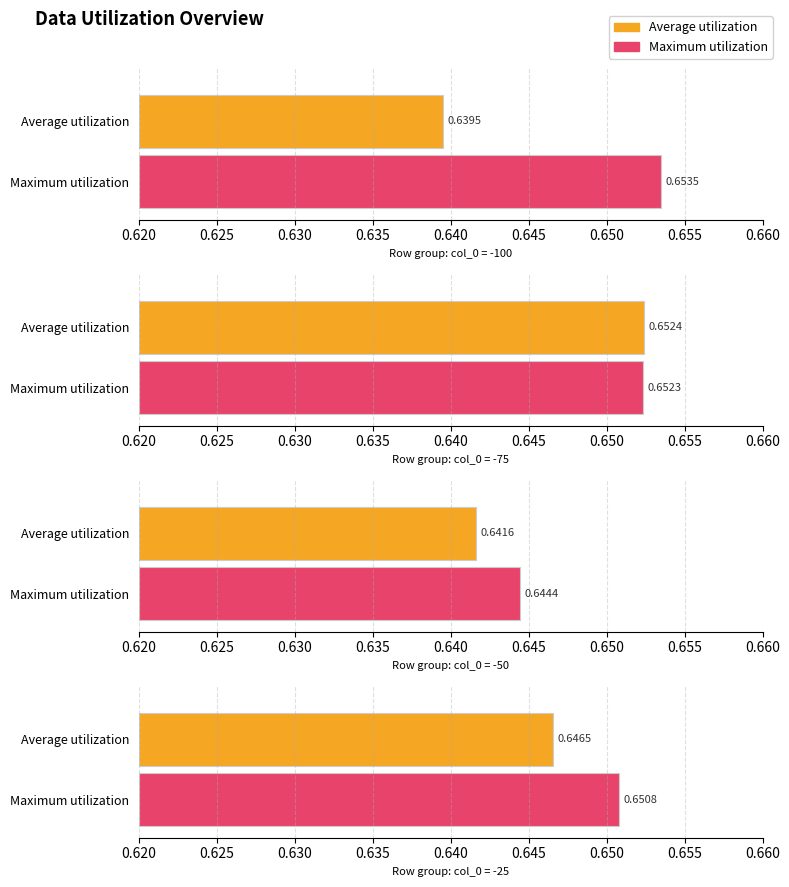

How many Maximum utilization values are between 0 and 1?

4